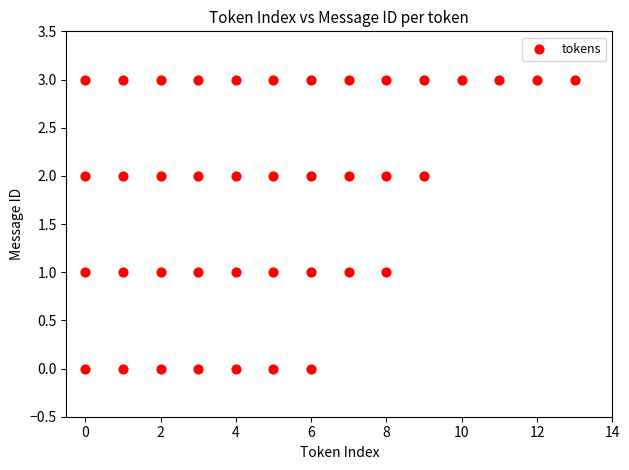

What is the range of Y values (max minus min)?

3